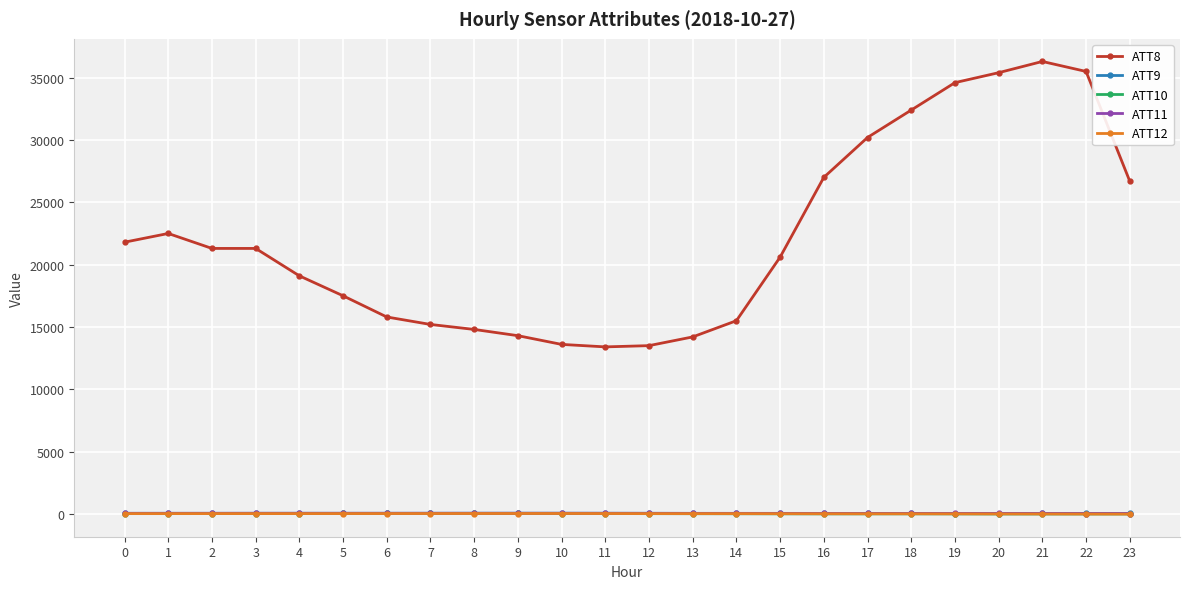

What is the highest value of the ATT11 series?

50.1